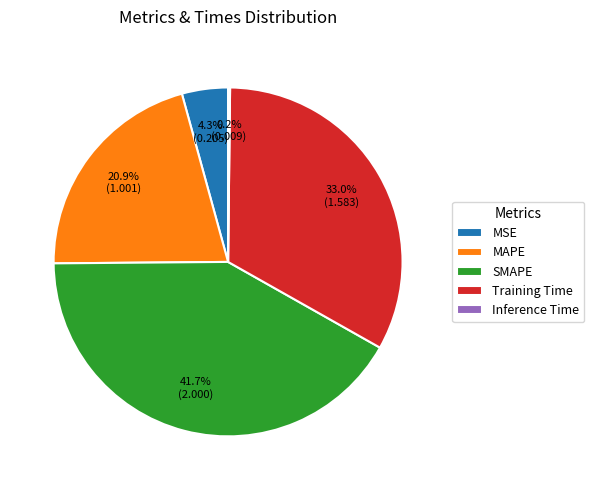

How much of the chart is everything except MAPE?

79.1%